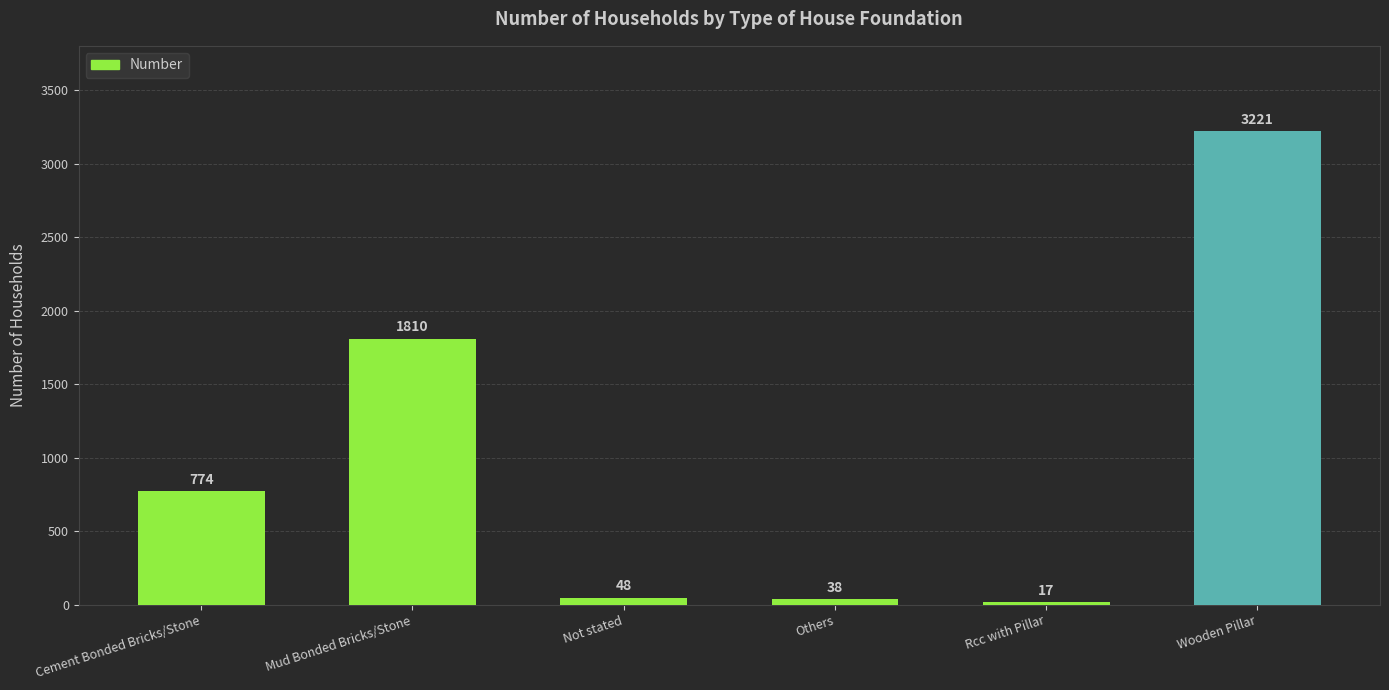

What is the difference between the maximum and second lowest values?

3183